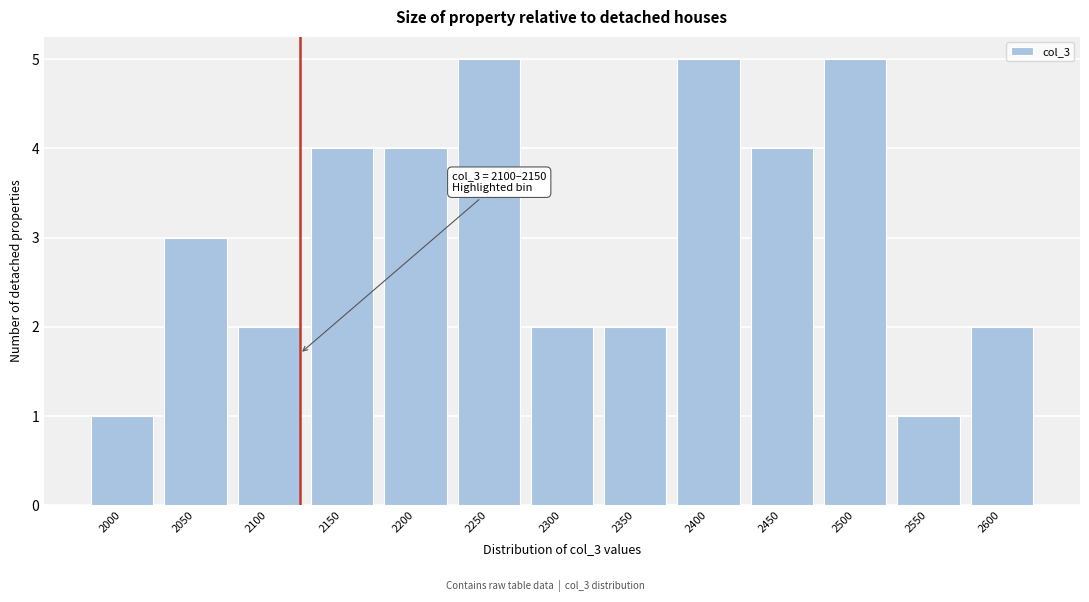

Reading right to left, transcribe all the data shown in this chart.

2600=2	2550=1	2500=5	2450=4	2400=5	2350=2	2300=2	2250=5	2200=4	2150=4	2100=2	2050=3	2000=1